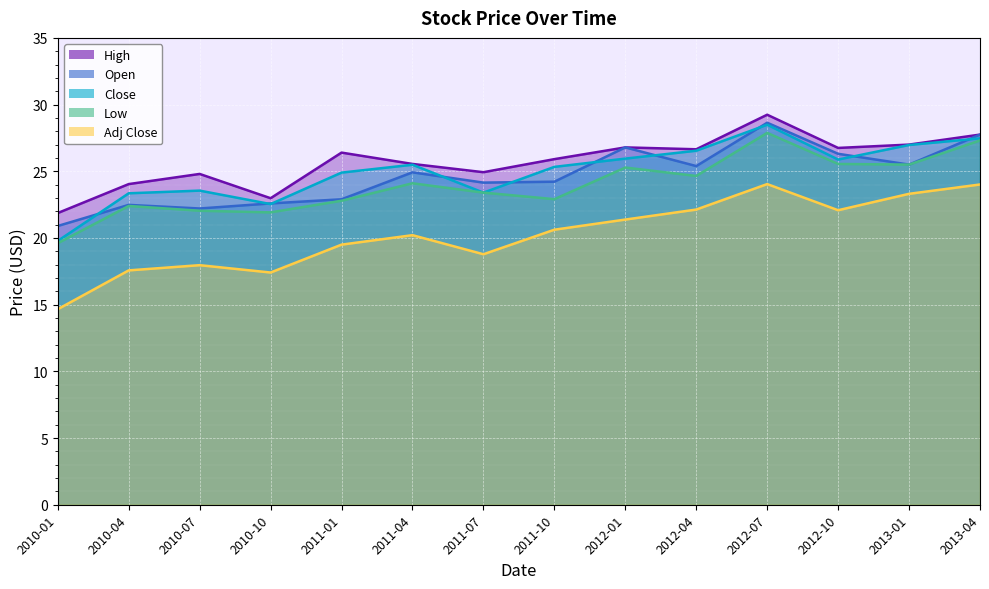

Which series has the largest total across all categories?

High